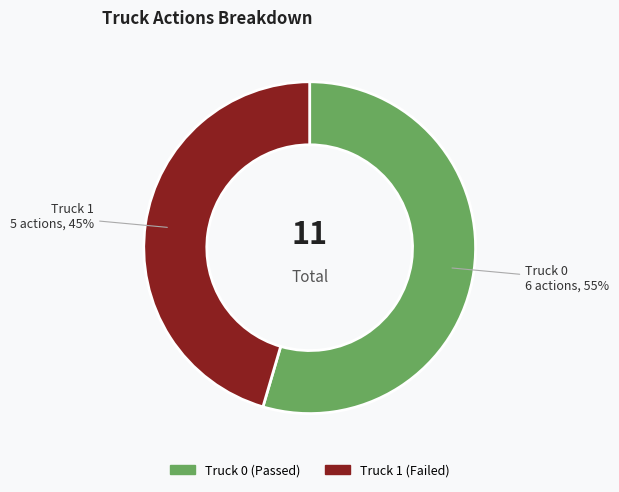

To the nearest percent, what is the combined percentage of Truck 1 and Truck 0?

100%